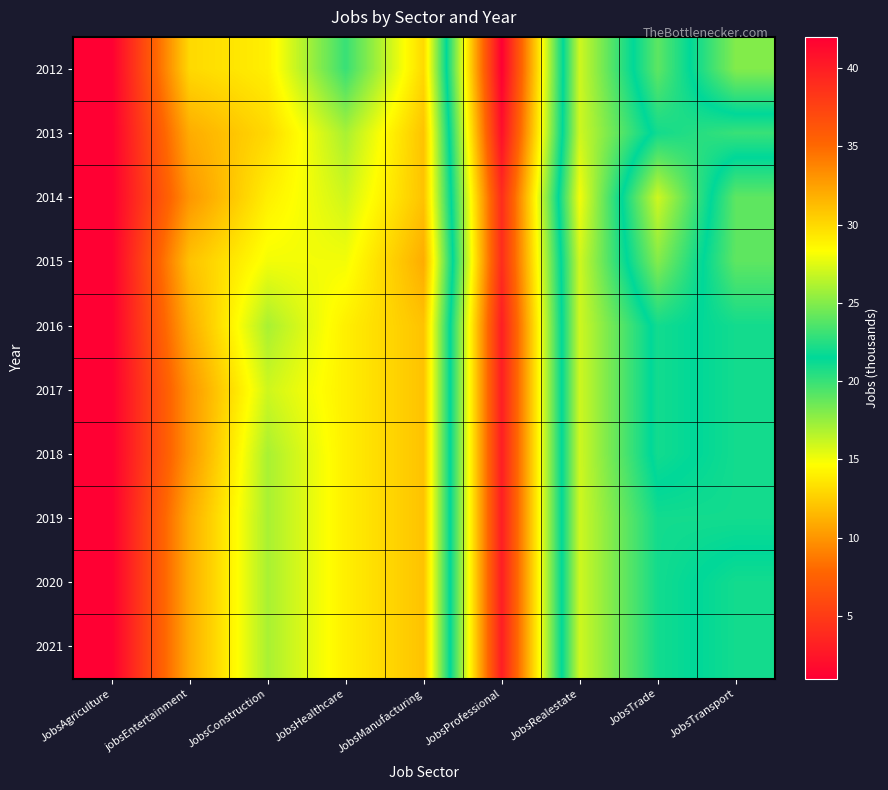

At how many categories does at least one series exceed 7?

8